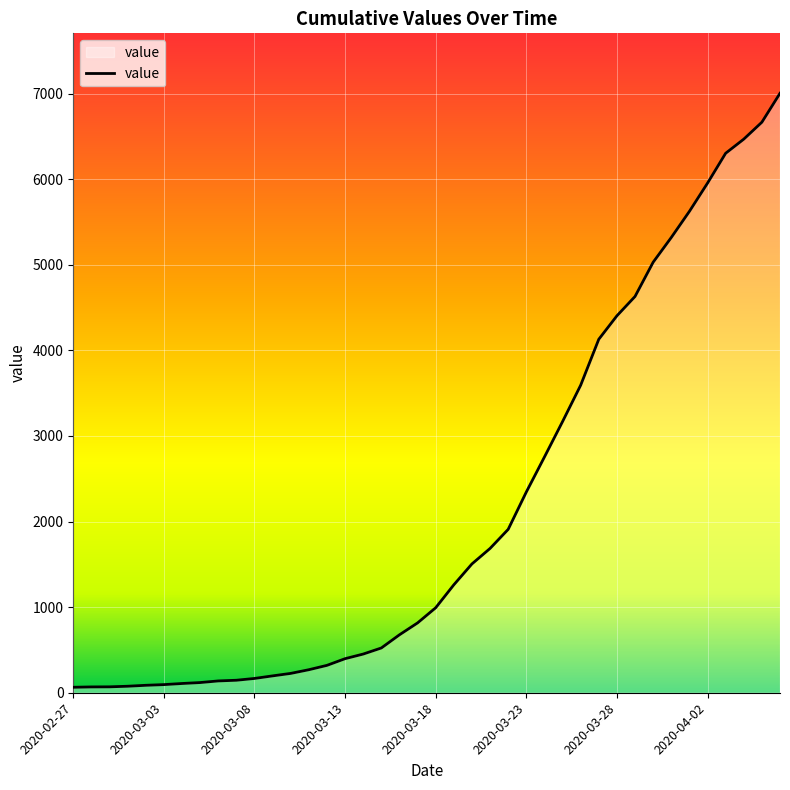

What is the maximum value shown in the chart?

7004